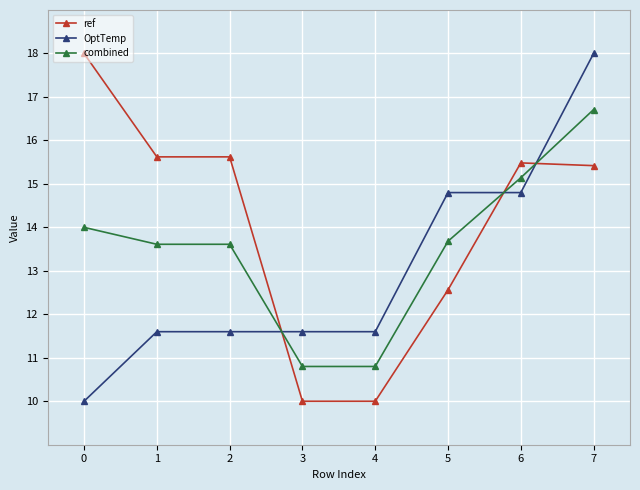

List the series in order of their overall mean, lowest first.

OptTemp, combined, ref